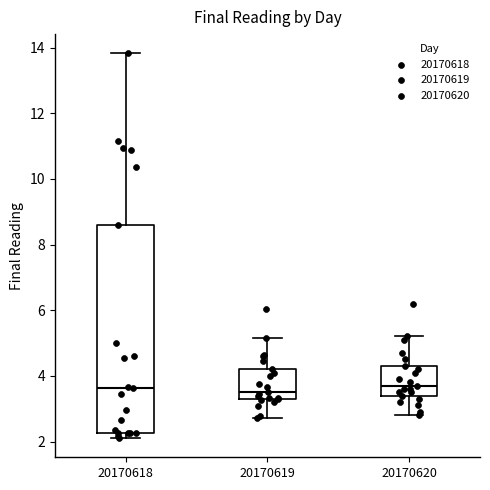

Reading left to right, read every box against the y-axis: the position of its median line, the range the box covers, and the ends of its whiskers. The values are not printed on the chart, so give them approximately, as read against the axis.

20170618: median 3.6, box 2.2 to 8.6, whiskers 2.2 (just below the box's lower edge) to 13.8
20170619: median 3.6, box 3.2 to 4.2, whiskers 2.8 to 5.2
20170620: median 3.8, box 3.4 to 4.4, whiskers 2.8 to 5.2